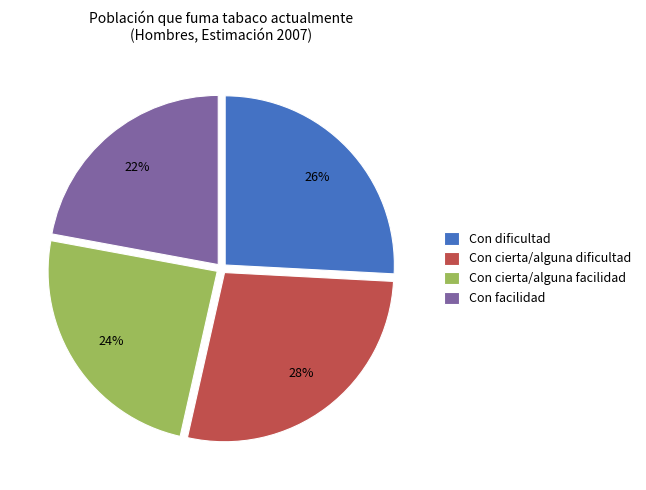

Which category has the smallest portion of the pie?

Con facilidad